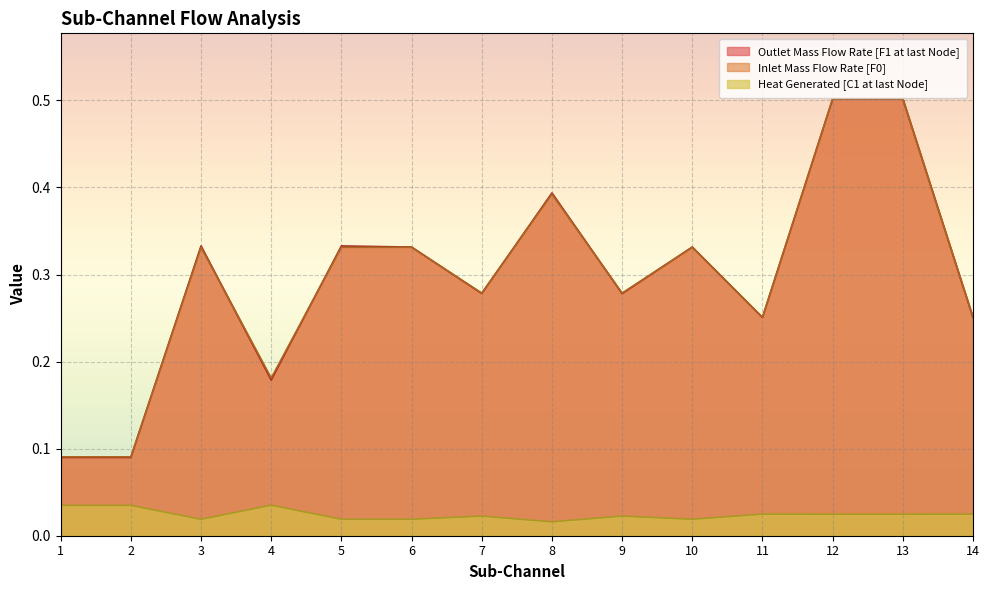

Which has a higher value, 8 or 10?

8